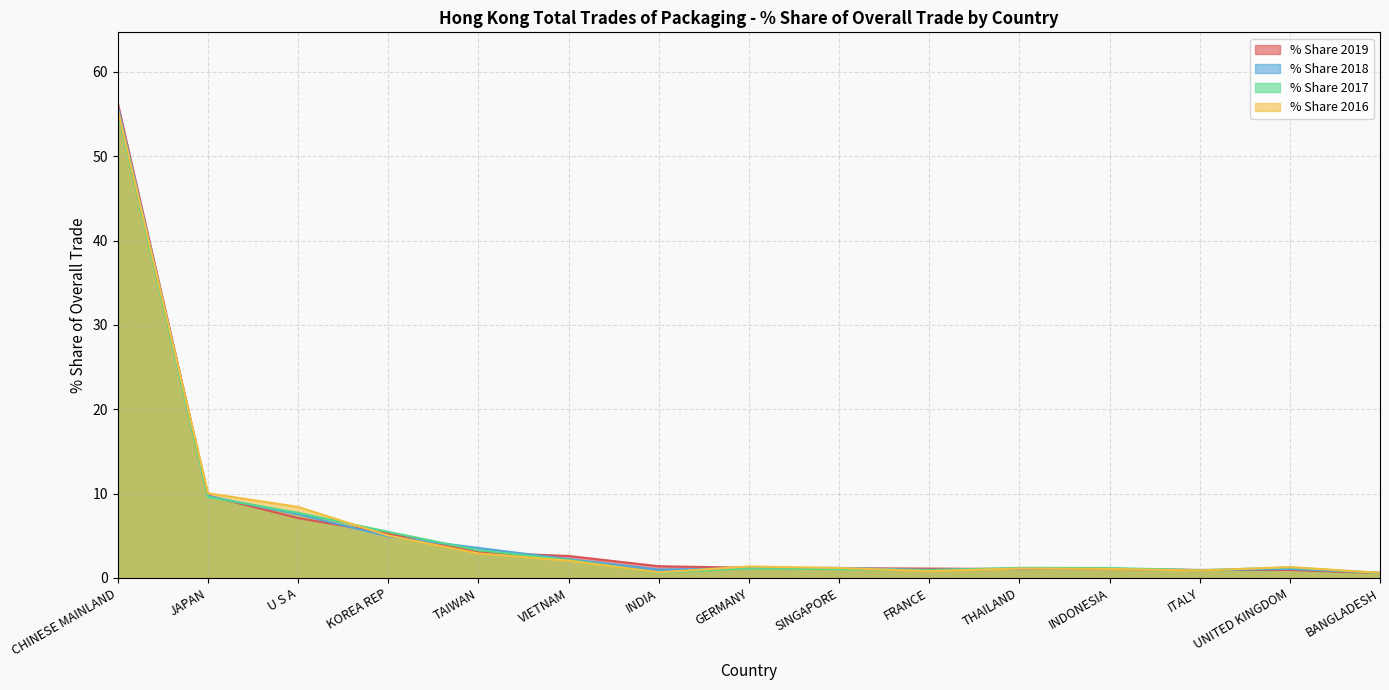

At KOREA REP, list the series in order from largest to smallest.

% Share 2017, % Share 2019, % Share 2016, % Share 2018